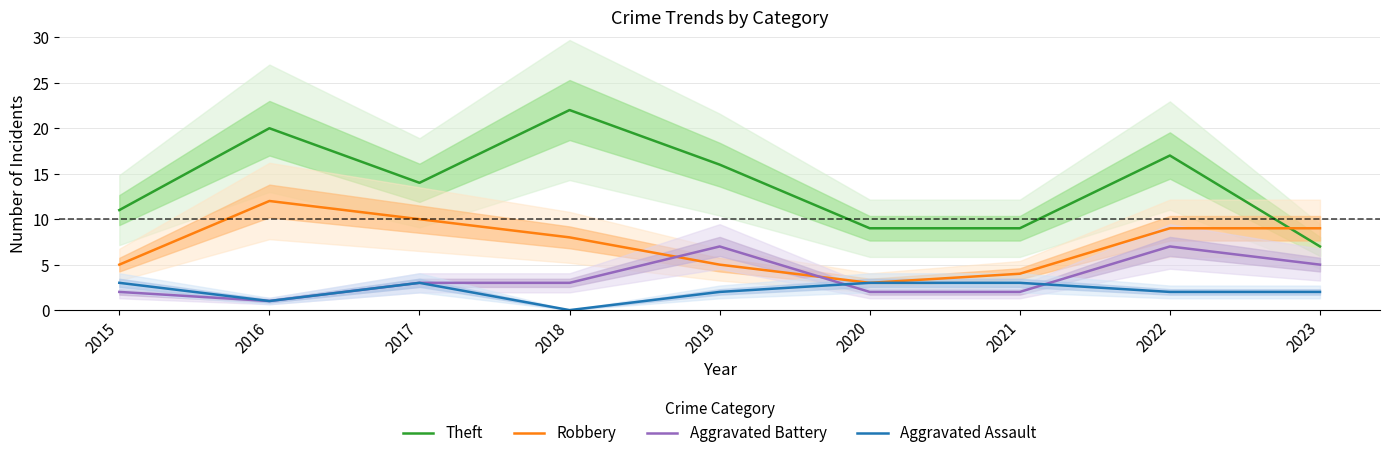

Is it true that Robbery equals 8 at 2018?

True